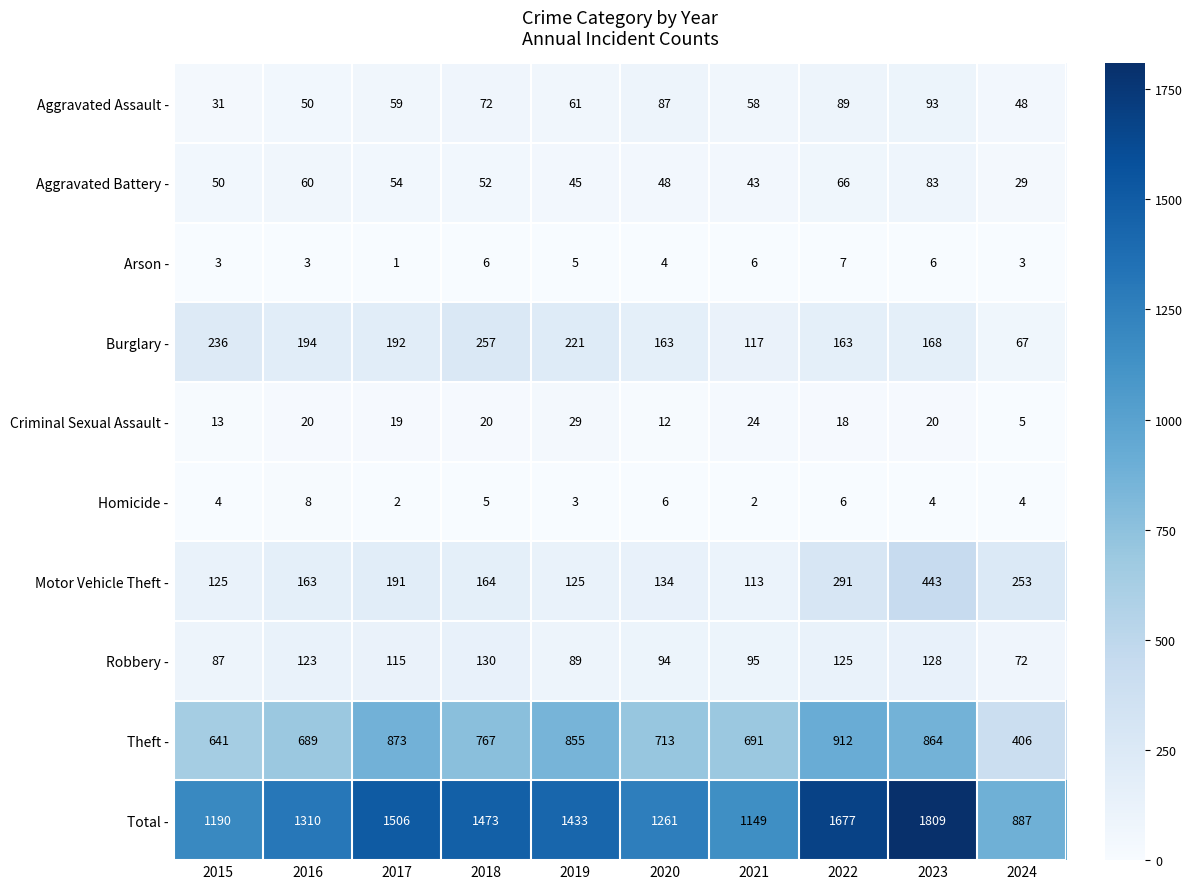

At how many categories does at least one series exceed 1301?

6